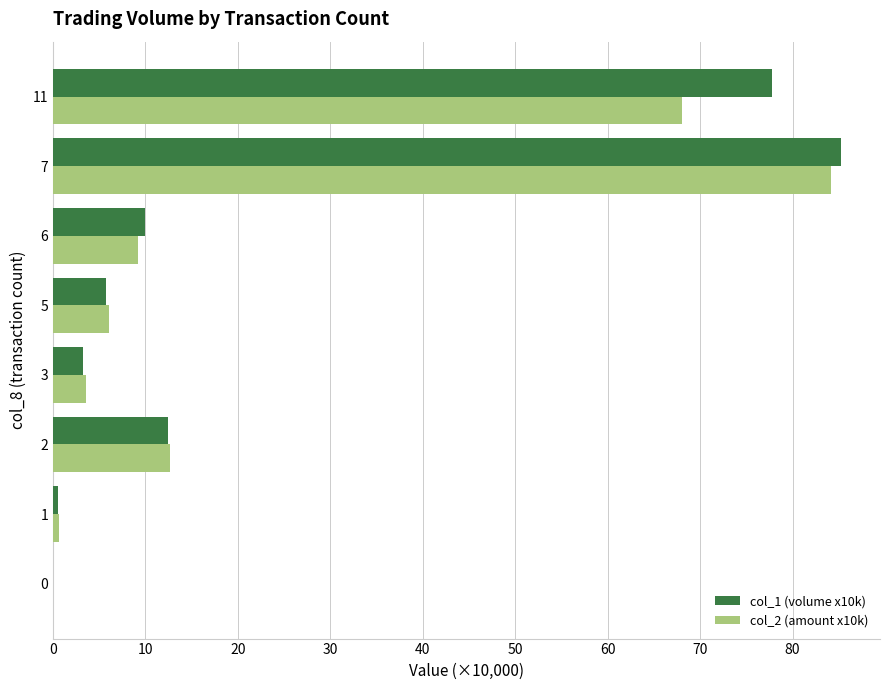

True or false: col_2 (amount x10k) has a value of -47.2 at 0.

False